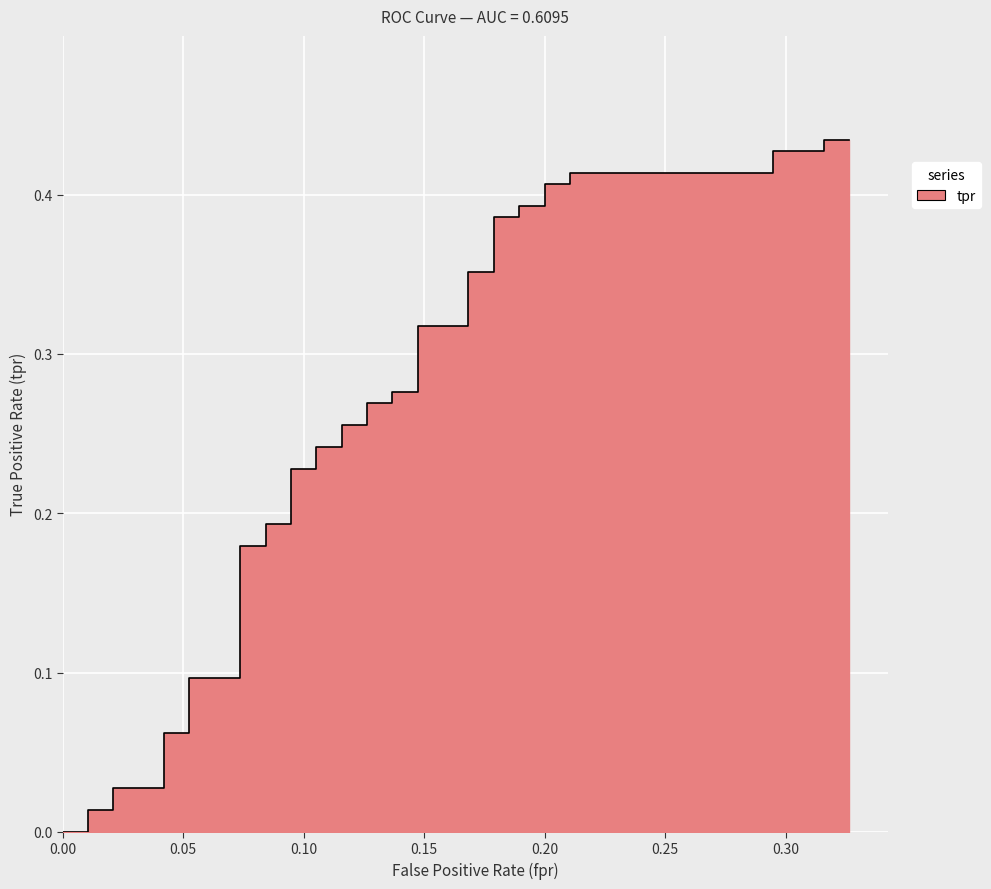

What is the greatest value displayed?

0.4